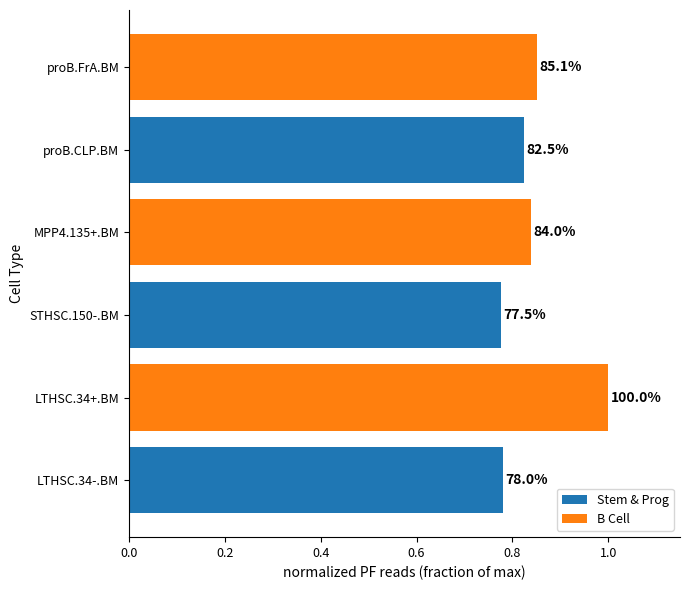

What is the average value?

0.8